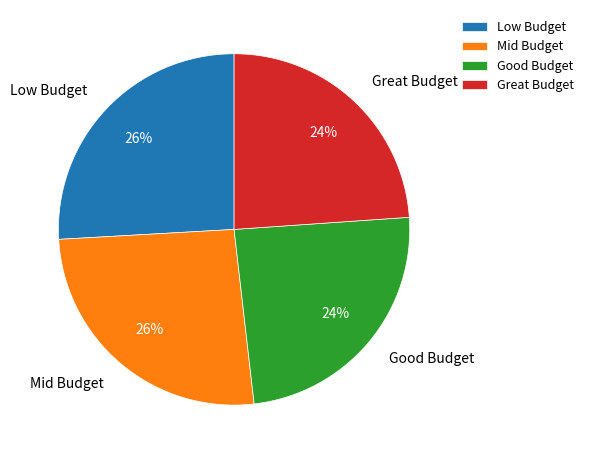

To the nearest percent, what is the difference between the Great Budget and Mid Budget slice percentages?

2%